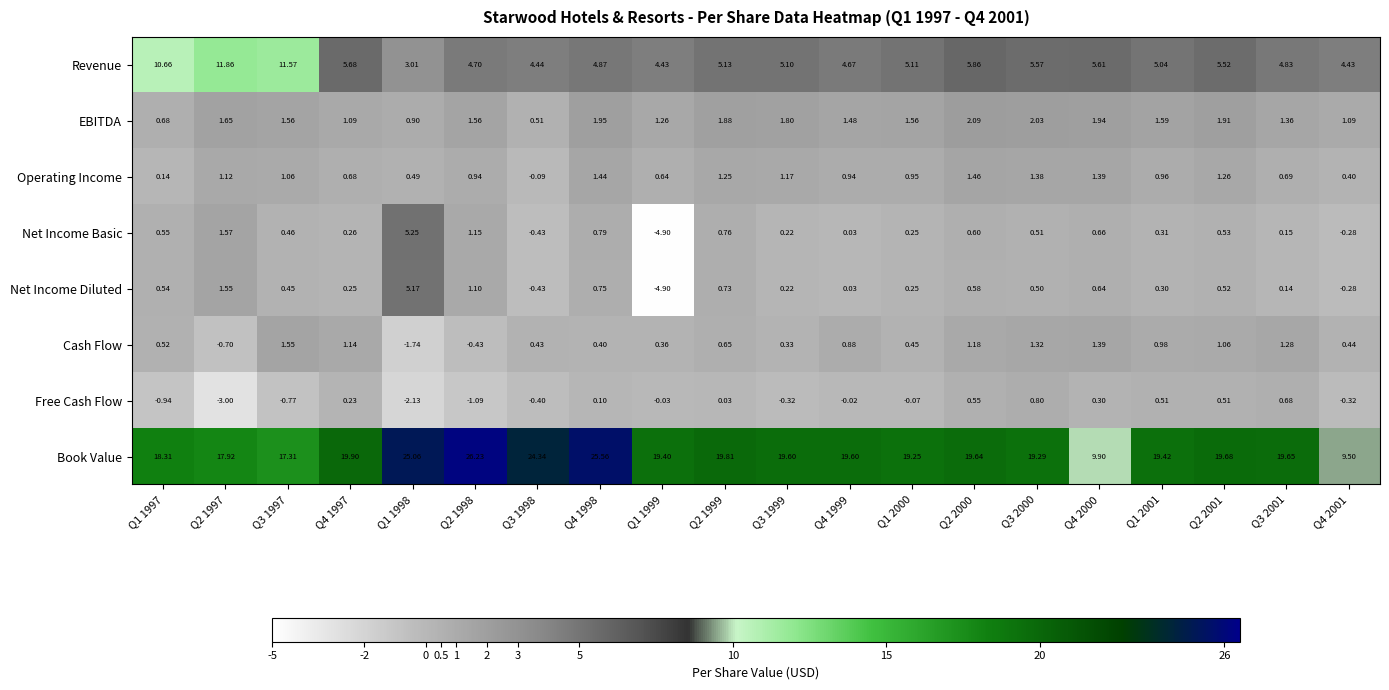

Which series has the largest total across all categories?

Book Value